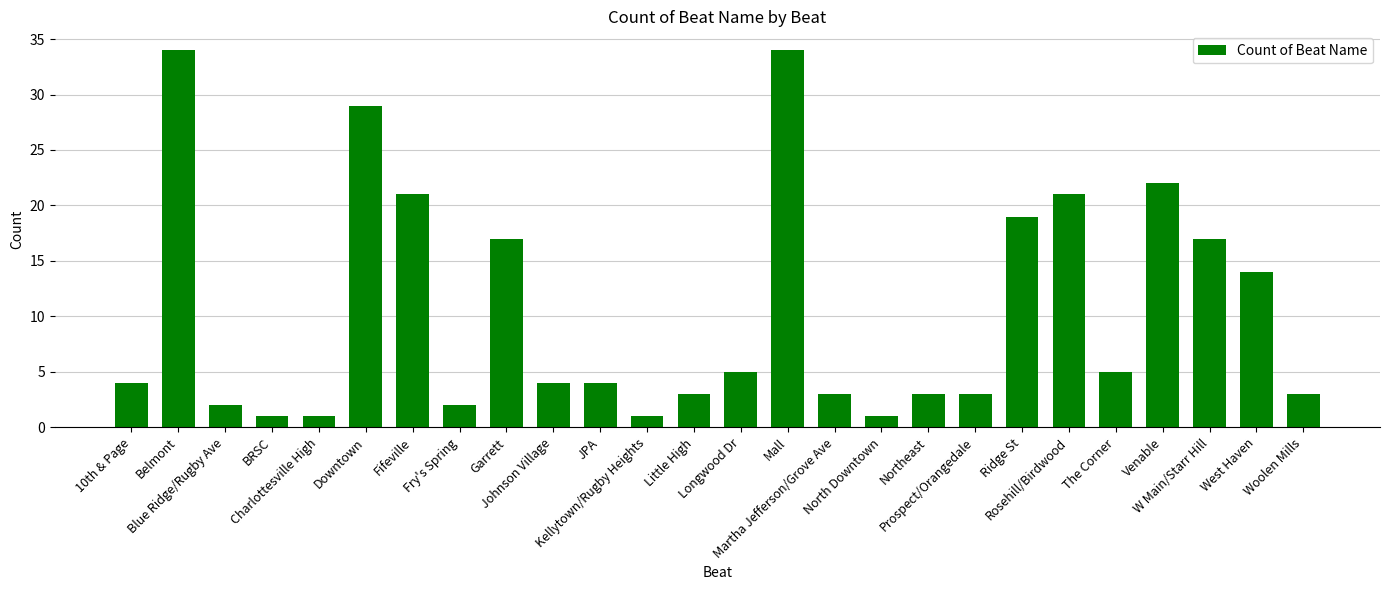

What is the greatest value displayed?

34